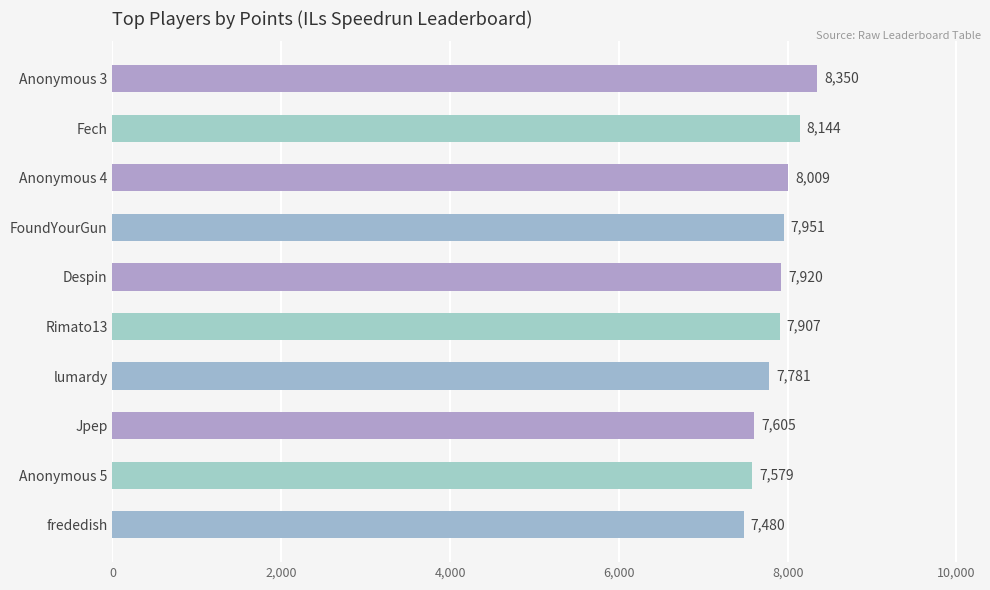

What is the average value?

7873